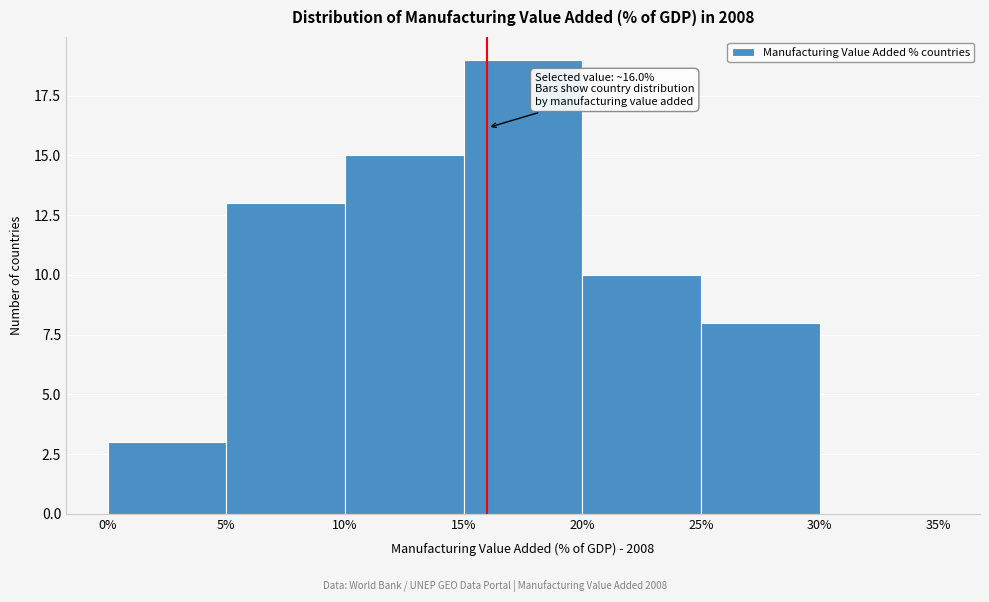

Over which range of the x-axis is the bar tallest?

15% to 20%